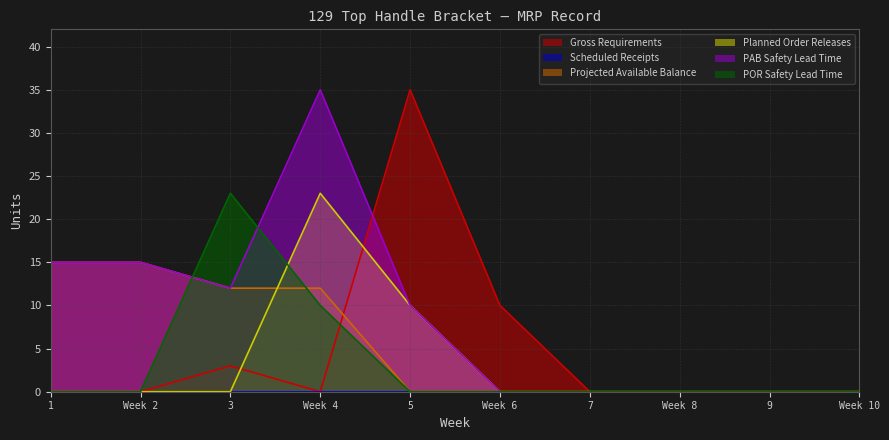

At which label does POR Safety Lead Time reach its peak?

3